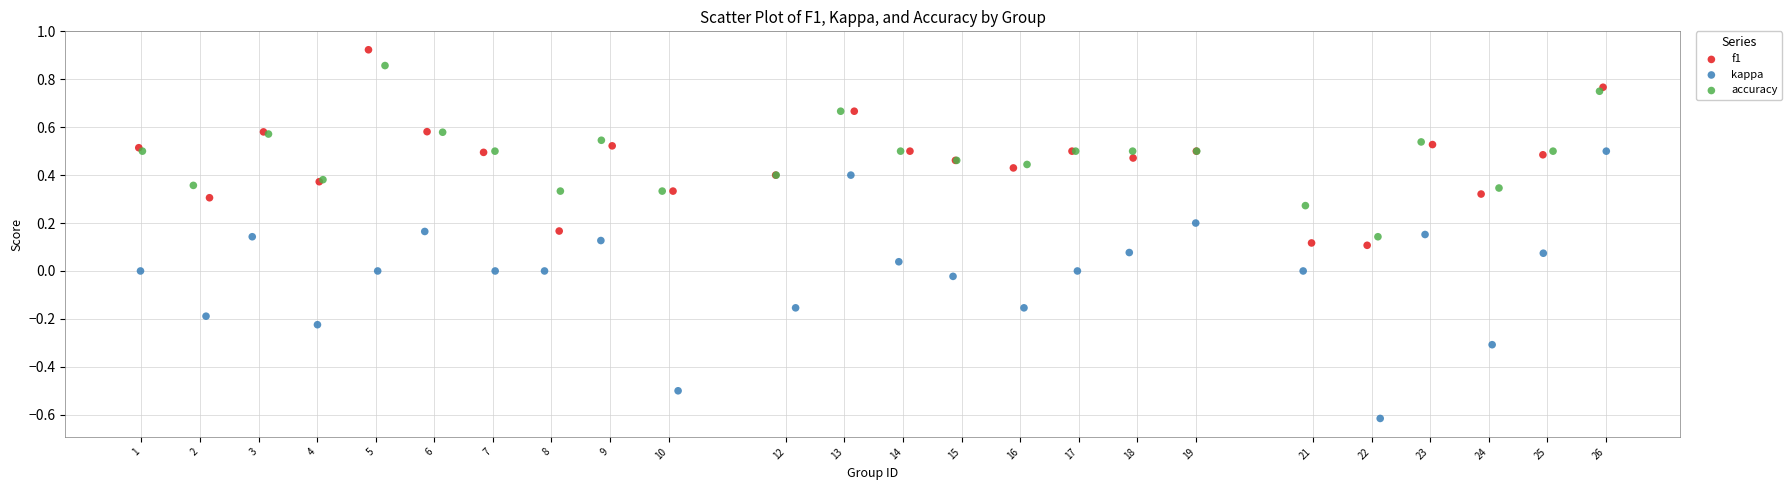

Which series reaches the minimum Y coordinate?

kappa